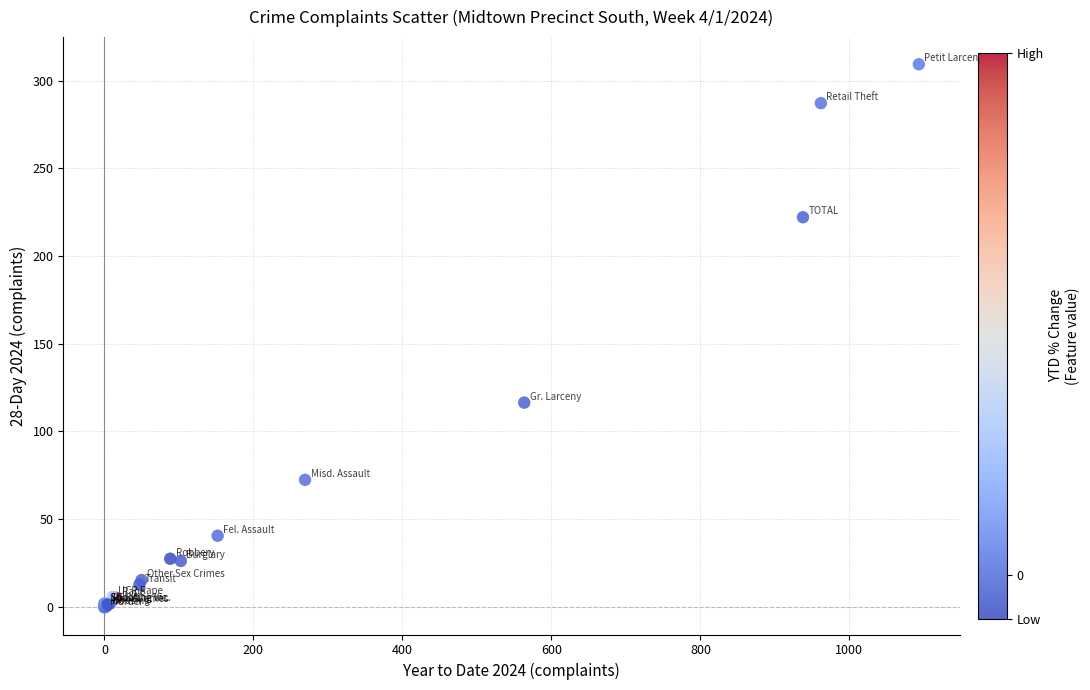

What Y value in the scatter plot is closest to 154?

116.5